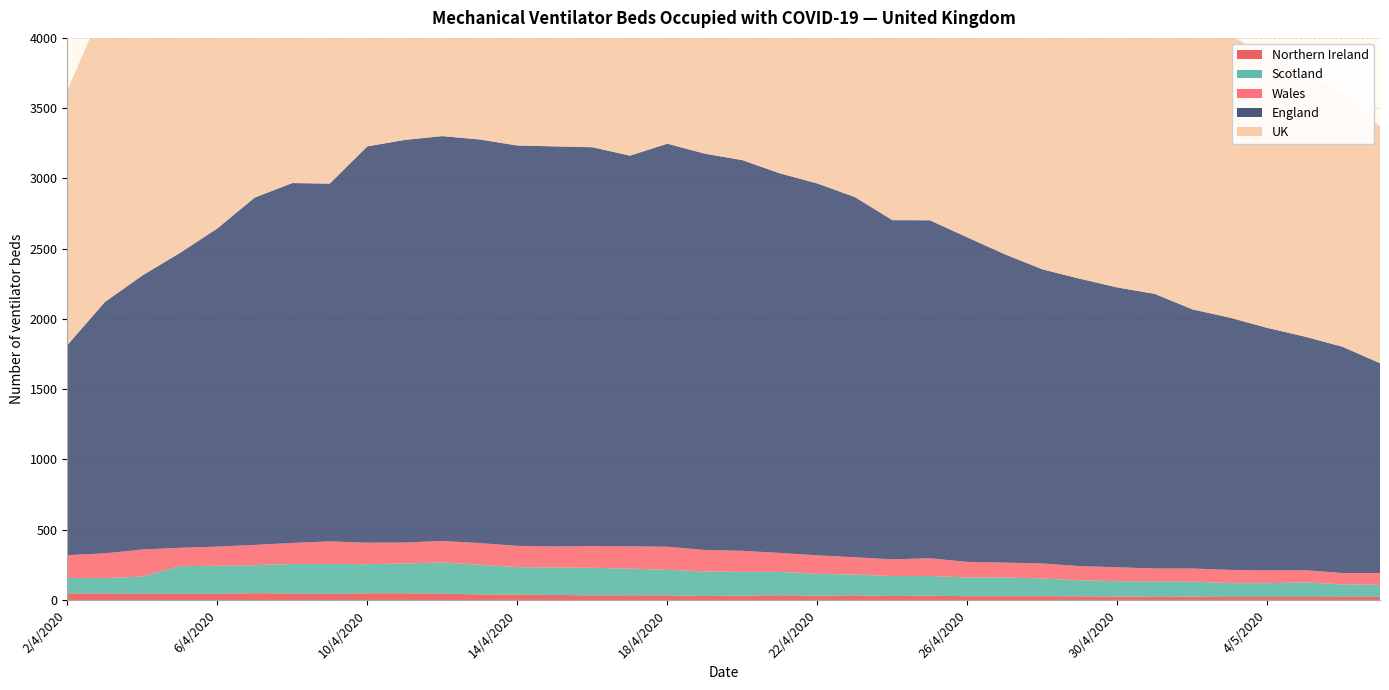

Reading left to right, what are all the values shown in this chart?

Northern Ireland: 47	46	45	44	44	49	46	44	48	48	46	39	38	36	33	34	33	29	31	34	31	33	29	31	27	27	27	26	25	22	23	21	21	21	22	22
England: 1494	1788	1950	2097	2264	2472	2561	2546	2820	2865	2881	2872	2849	2847	2838	2780	2868	2820	2780	2701	2646	2563	2414	2405	2309	2194	2093	2045	1991	1954	1844	1795	1724	1662	1610	1493
UK: 1813	2120	2309	2469	2644	2864	2967	2963	3228	3274	3301	3277	3234	3228	3222	3162	3247	3176	3130	3036	2964	2867	2703	2702	2580	2460	2353	2286	2224	2178	2068	2009	1936	1874	1802	1685
Wales: 162	176	192	131	137	144	150	161	153	149	153	155	151	150	155	159	164	153	150	135	132	123	119	126	111	105	107	101	99	92	93	94	92	87	81	84
Scotland: 110	110	122	197	199	199	210	212	207	212	221	211	196	195	196	189	182	174	169	166	155	148	141	140	133	134	126	114	109	110	108	99	99	104	89	86